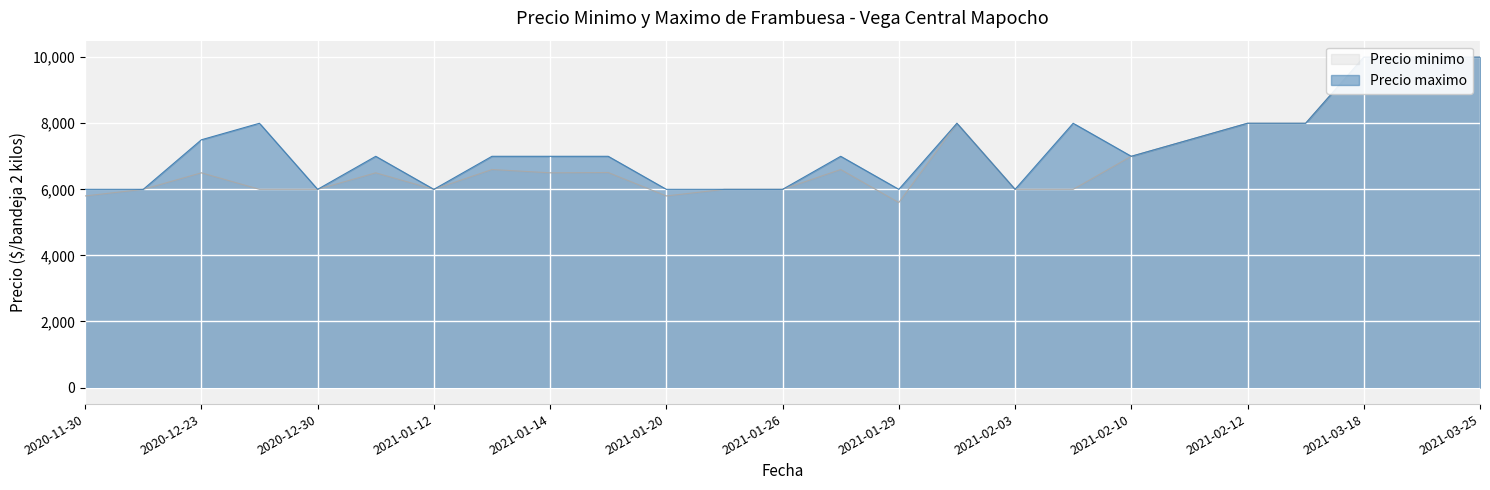

True or false: Precio minimo and Precio maximo intersect in this chart.

False